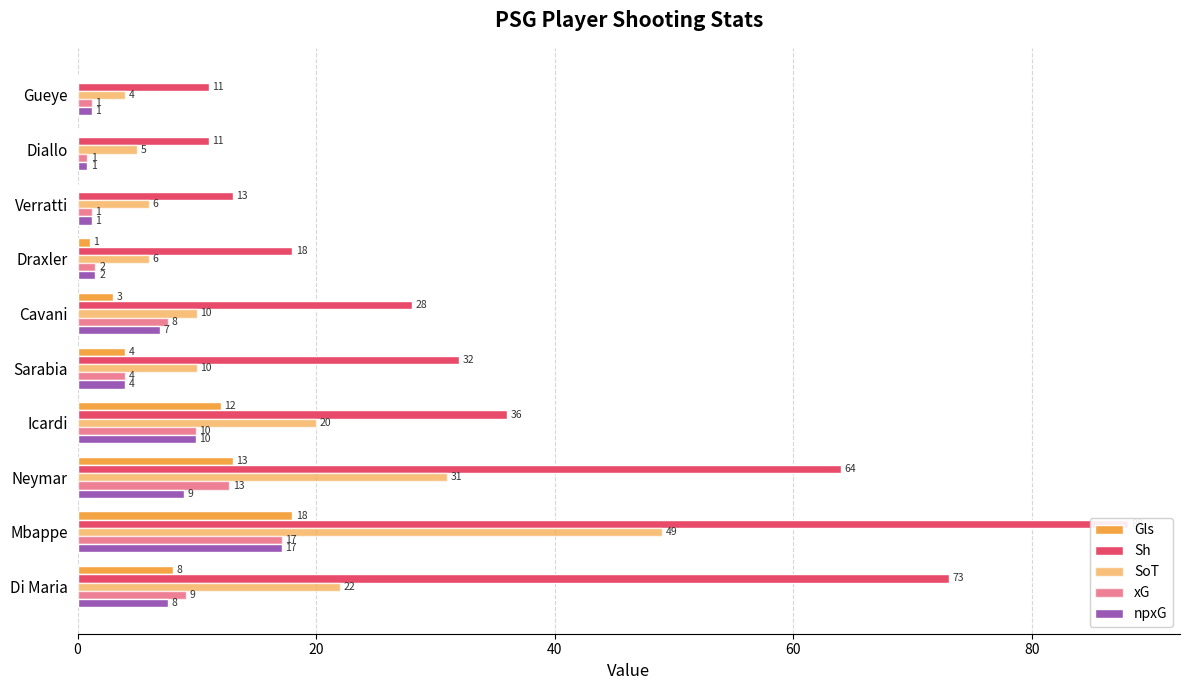

Which series has the largest range (max minus min)?

Sh